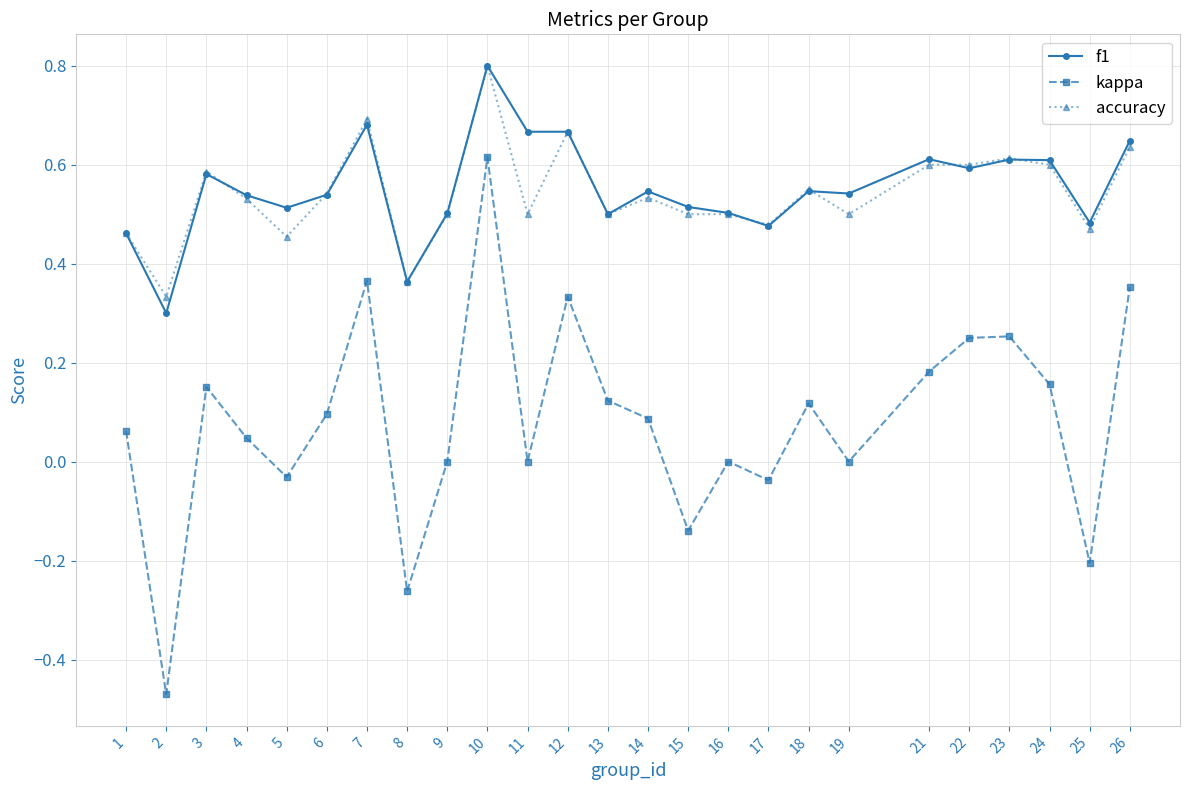

Count the number of categories in the chart.

25